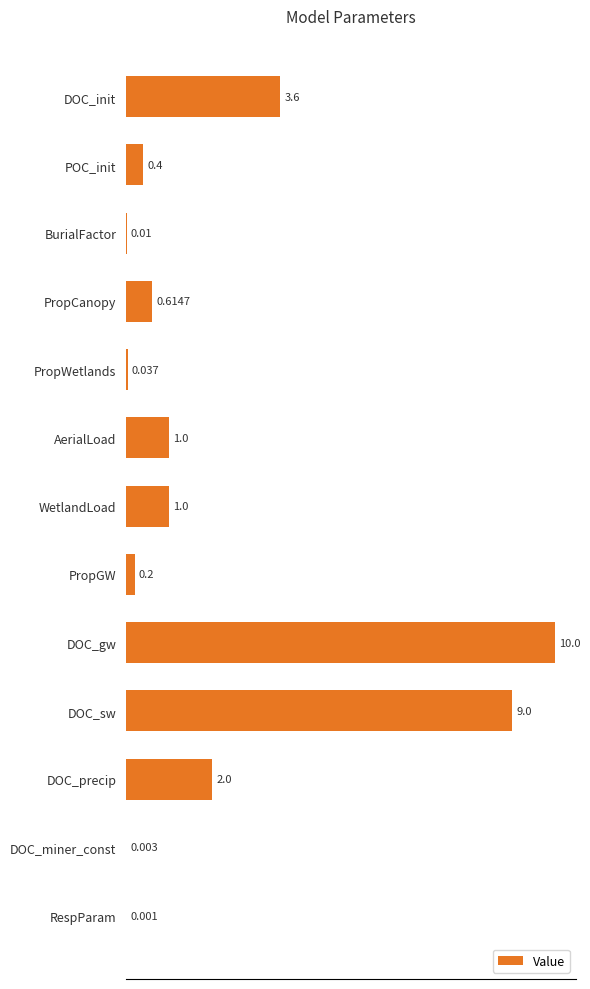

Between DOC_miner_const and WetlandLoad, which is larger?

WetlandLoad